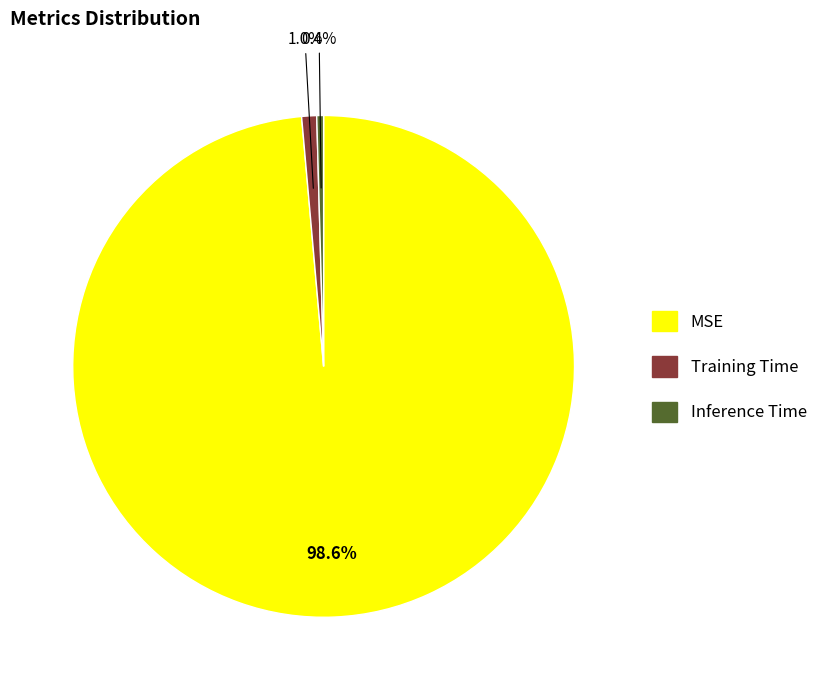

To the nearest percent, what is the combined percentage of Inference Time and MSE?

99%